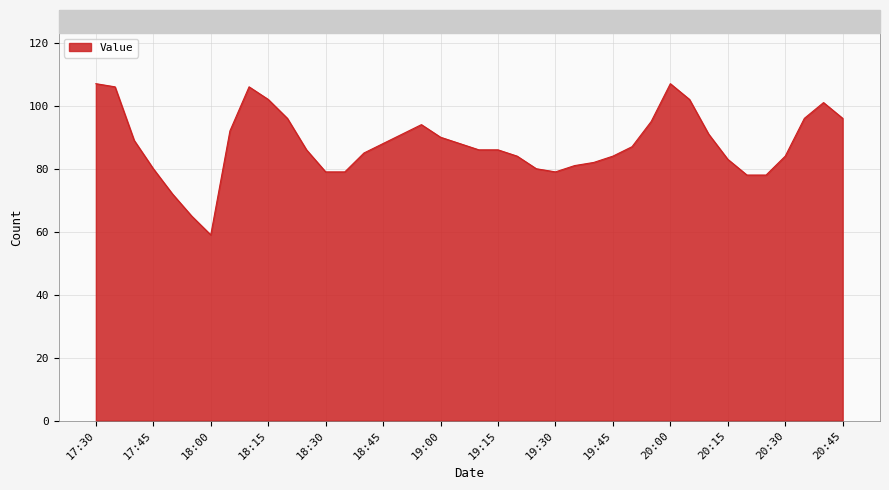

Does the chart display data point markers on the line(s)?

No